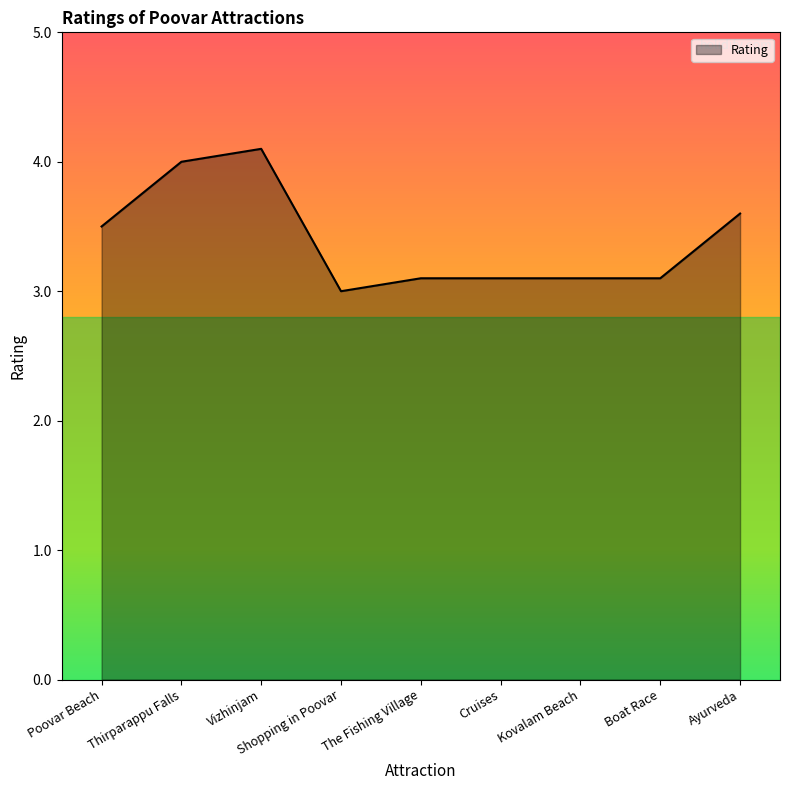

What is the difference between the values at Ayurveda and Shopping in Poovar?

0.6